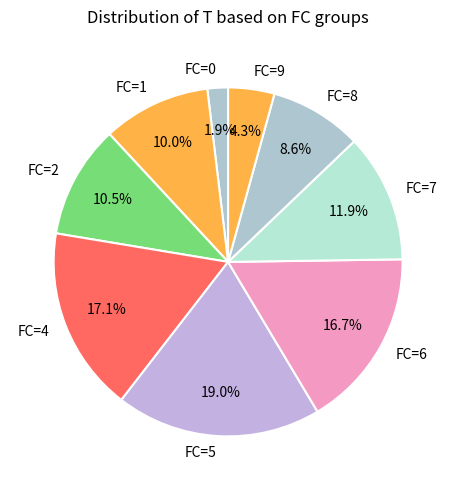

Combined, do FC=1 and FC=2 account for over 50%?

No